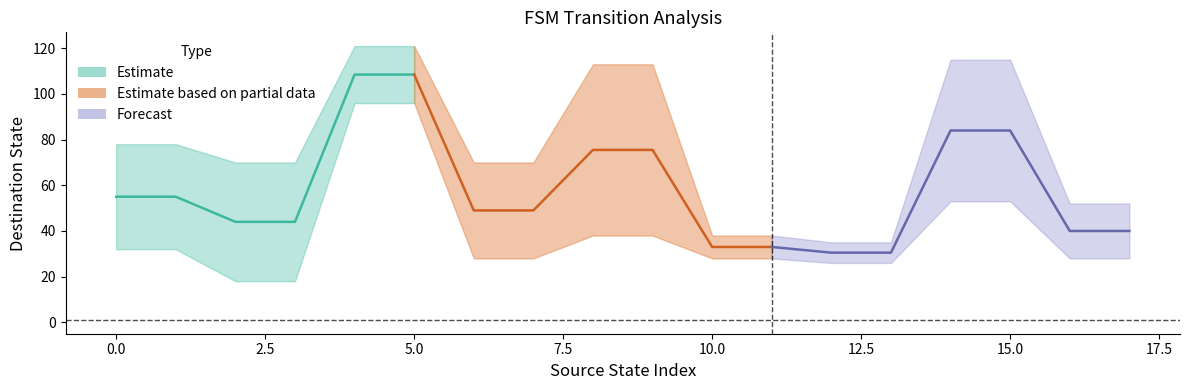

True or false: source_state and destination_state_upper intersect in this chart.

False